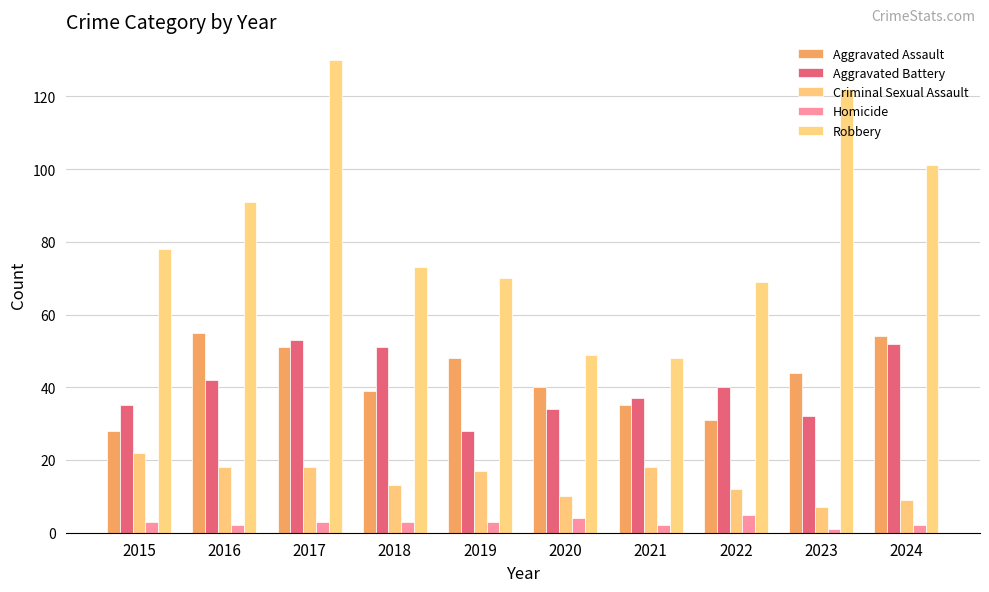

What is the sum of all Aggravated Assault values?

425